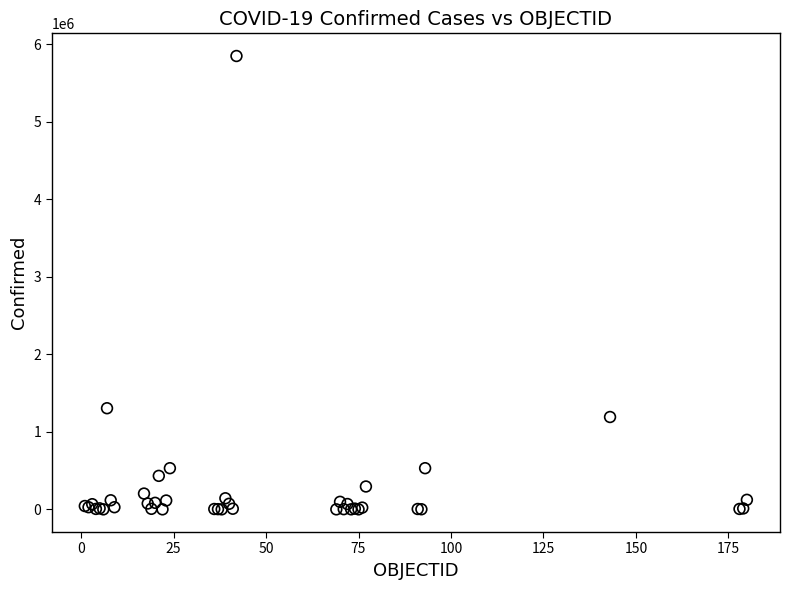

What Y value in the scatter plot is closest to 2924546?

1304846